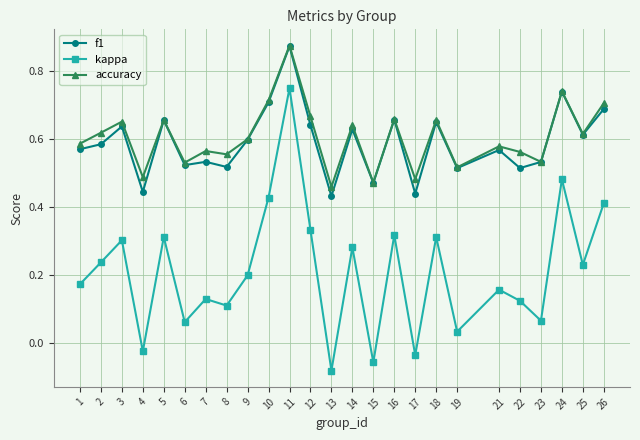

True or false: kappa and f1 cross at least once.

False